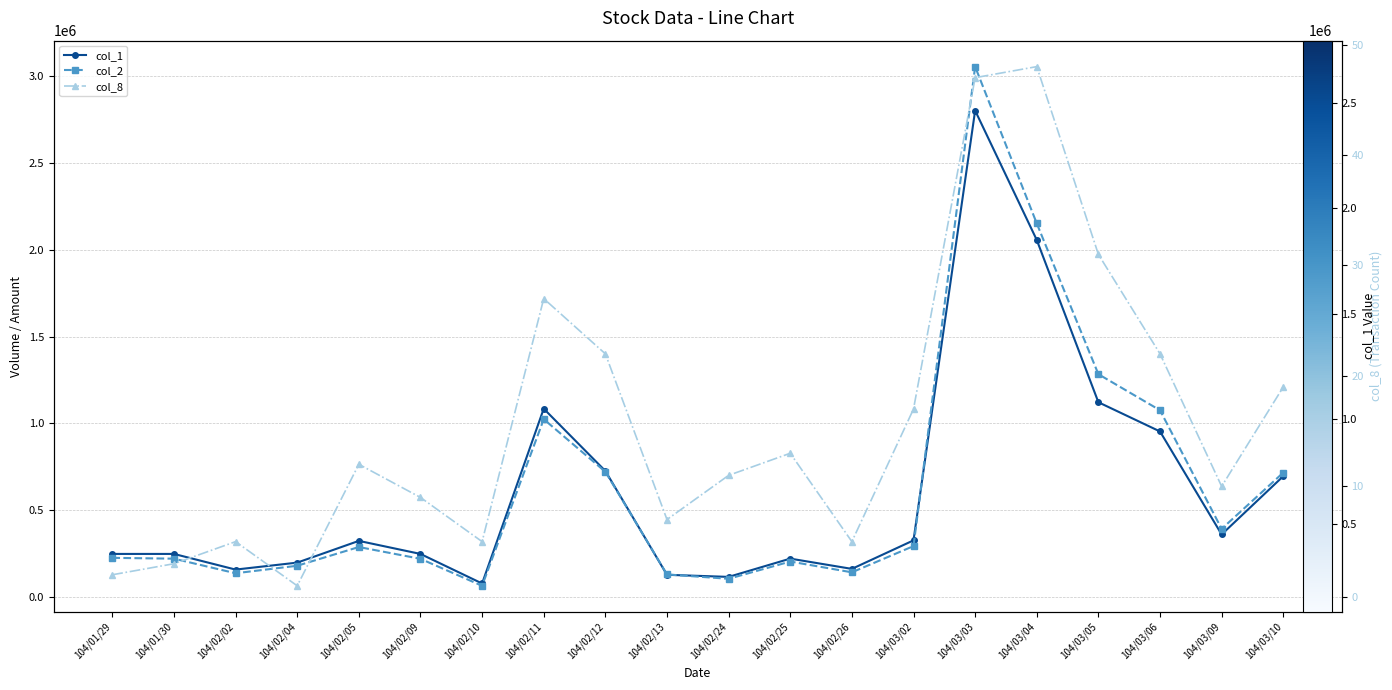

Between 104/01/29 and 104/02/11, which series saw the biggest shift?

col_1